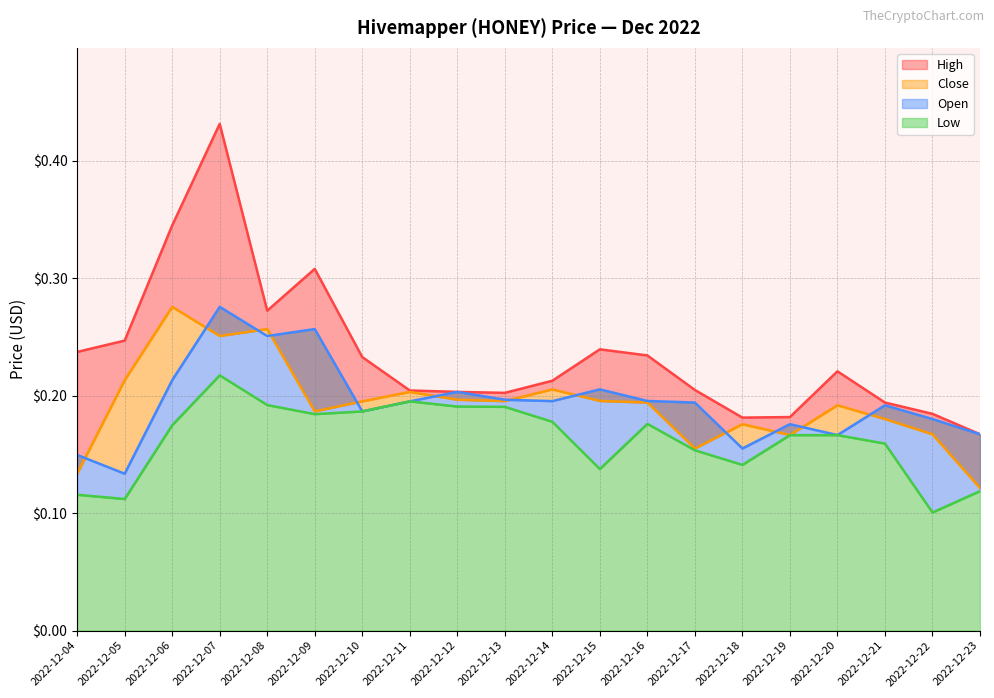

Count the number of data series in this chart.

4